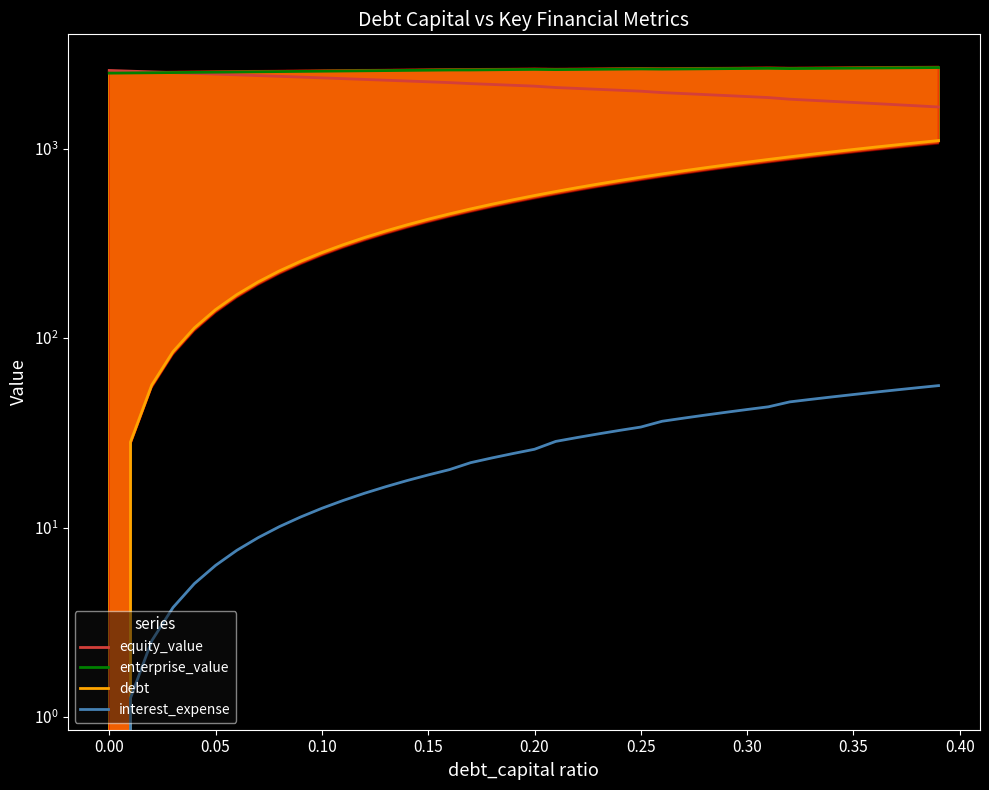

At which label does interest_expense first exceed 25?

0.20